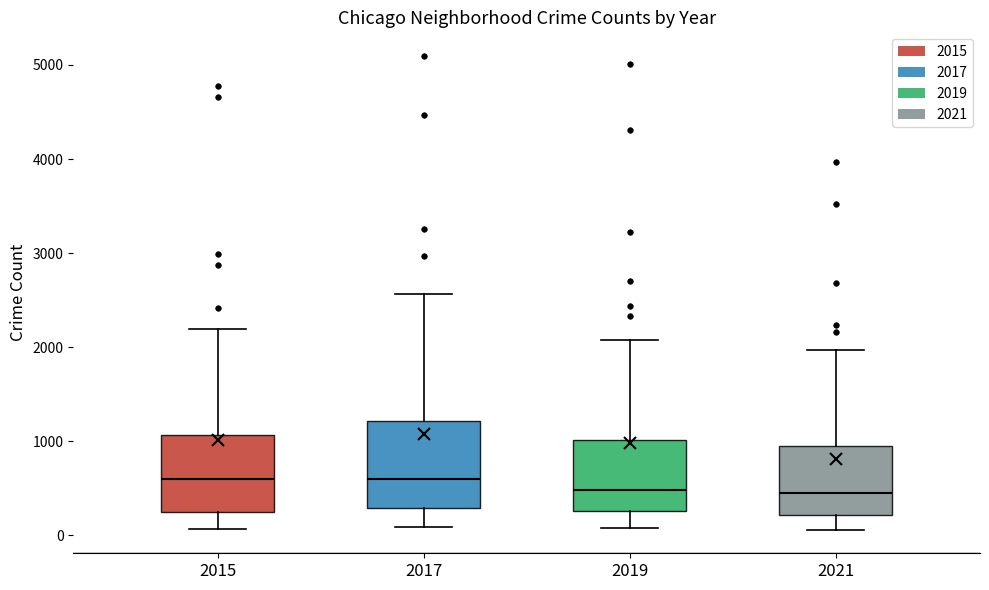

Reading left to right, read every box against the y-axis: the position of its median line, the range the box covers, and the ends of its whiskers. The values are not printed on the chart, so give them approximately, as read against the axis.

2015: median 600, box 300 to 1100, whiskers 100 to 2200
2017: median 600, box 300 to 1200, whiskers 100 to 2600
2019: median 500, box 300 to 1000, whiskers 100 to 2100
2021: median 500, box 200 to 900, whiskers 100 to 2000